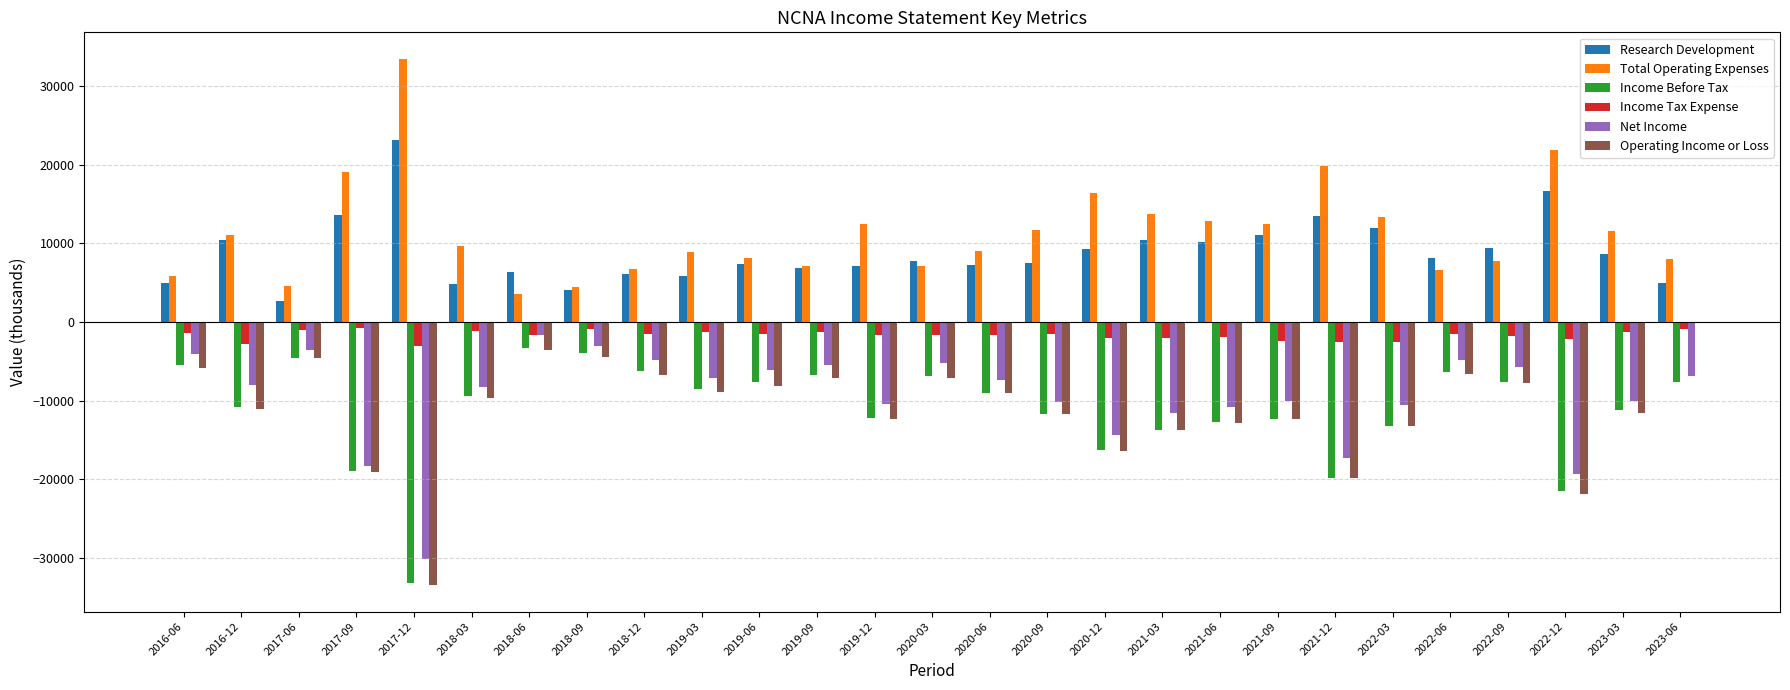

How many groups of bars are there?

27